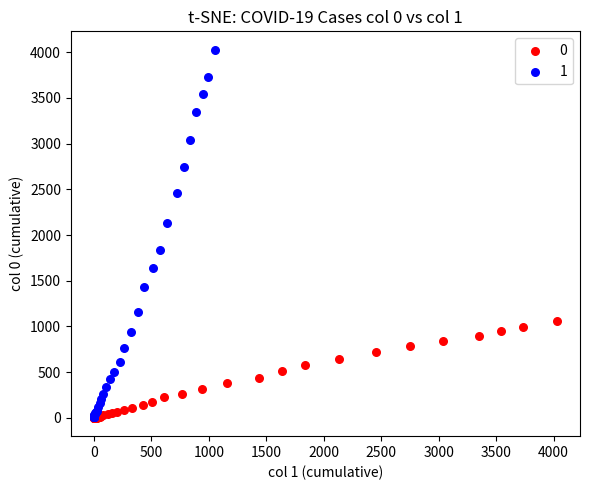

What are all the series names shown in the legend?

0, 1